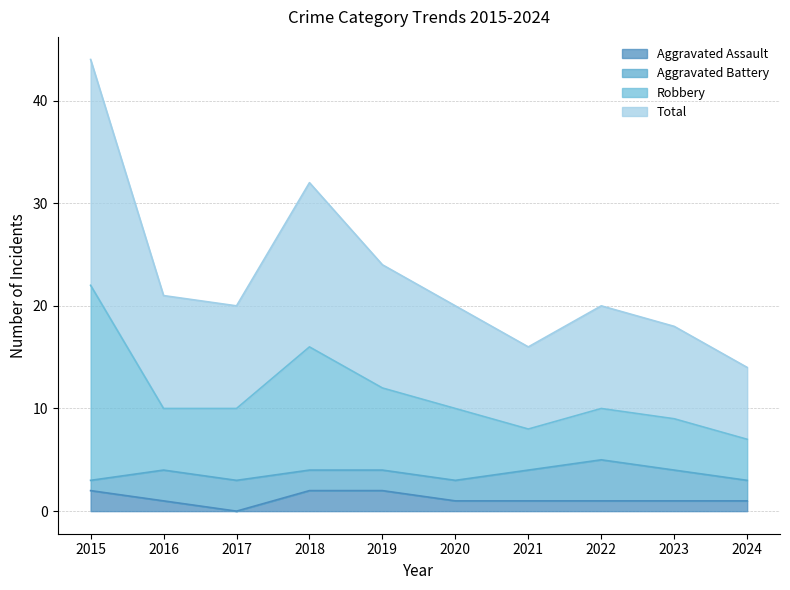

What is the value of the Aggravated Assault point at the 4th from the left?

2